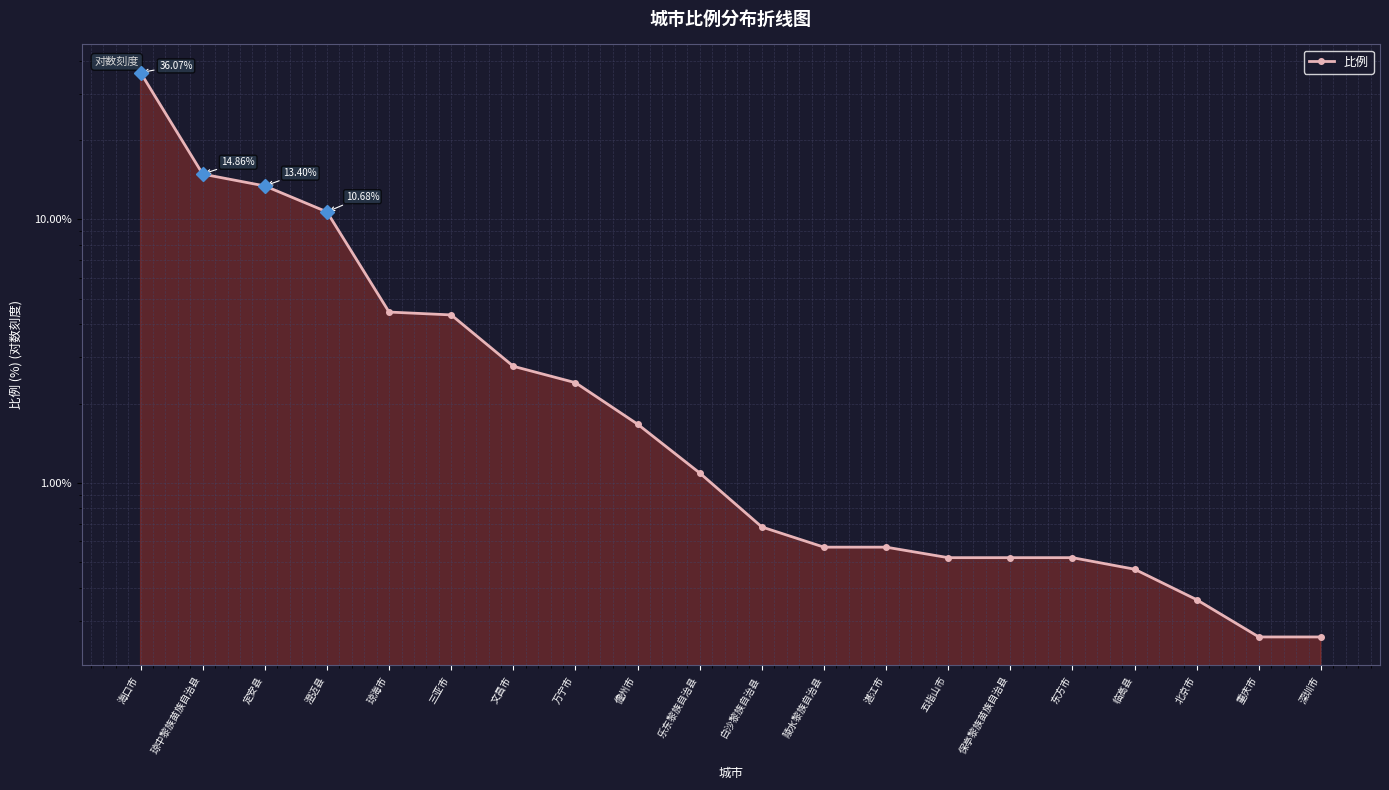

List the labels in order of value, smallest first.

重庆市, 深圳市, 北京市, 临高县, 五指山市, 保亭黎族苗族自治县, 东方市, 陵水黎族自治县, 湛江市, 白沙黎族自治县, 乐东黎族自治县, 儋州市, 万宁市, 文昌市, 三亚市, 琼海市, 澄迈县, 定安县, 琼中黎族苗族自治县, 海口市